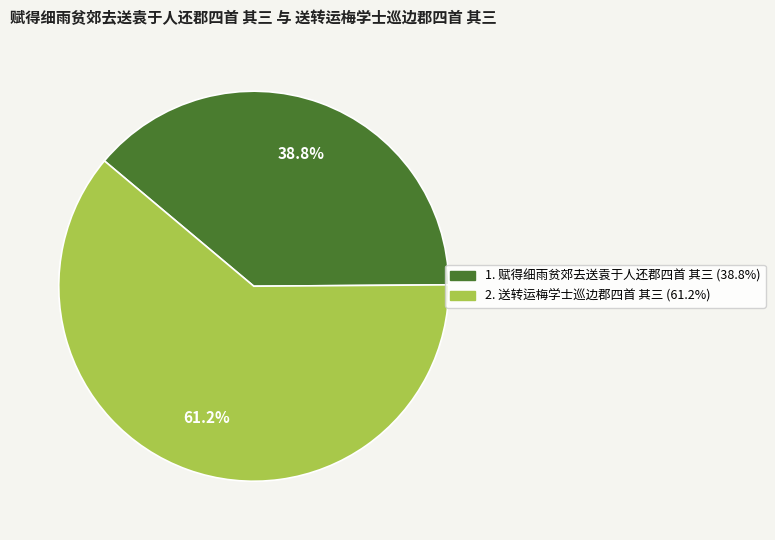

Does any single category account for the majority?

Yes